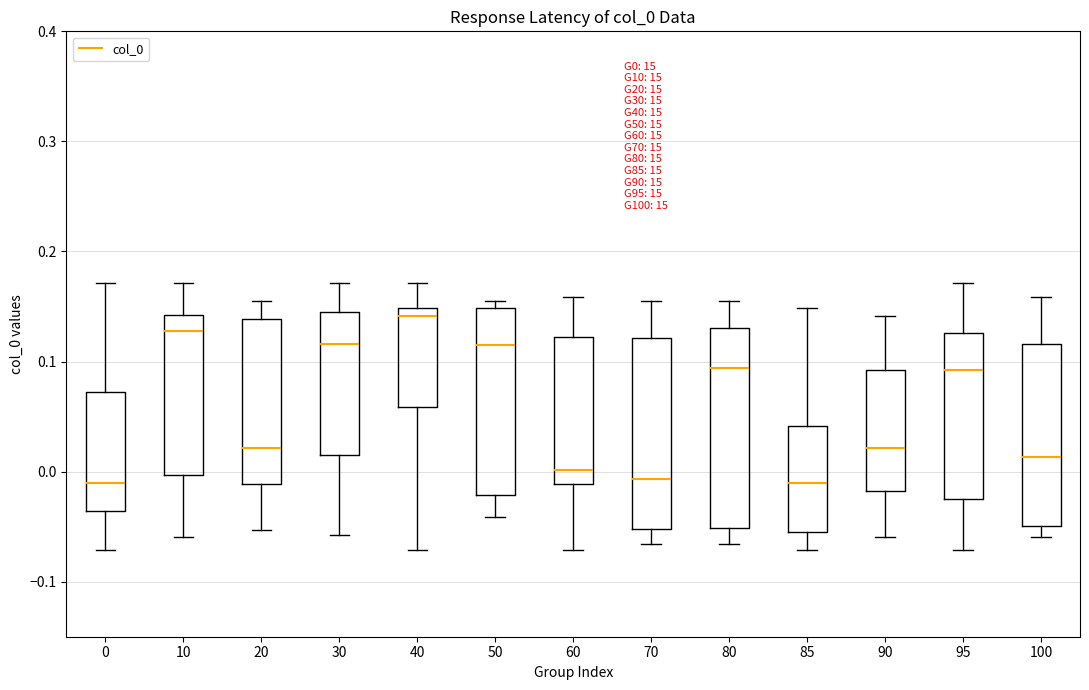

Reading left to right, read every box against the y-axis: the position of its median line, the range the box covers, and the ends of its whiskers. The values are not printed on the chart, so give them approximately, as read against the axis.

0: median -0.01, box -0.04 to 0.07, whiskers -0.07 to 0.17
10: median 0.13, box 0.00 to 0.14, whiskers -0.06 to 0.17
20: median 0.02, box -0.01 to 0.14, whiskers -0.05 to 0.16
30: median 0.12, box 0.01 to 0.14, whiskers -0.06 to 0.17
40: median 0.14, box 0.06 to 0.15, whiskers -0.07 to 0.17
50: median 0.12, box -0.02 to 0.15, whiskers -0.04 to 0.16
60: median 0.00, box -0.01 to 0.12, whiskers -0.07 to 0.16
70: median -0.01, box -0.05 to 0.12, whiskers -0.07 to 0.16
80: median 0.09, box -0.05 to 0.13, whiskers -0.07 to 0.16
85: median -0.01, box -0.06 to 0.04, whiskers -0.07 to 0.15
90: median 0.02, box -0.02 to 0.09, whiskers -0.06 to 0.14
95: median 0.09, box -0.02 to 0.13, whiskers -0.07 to 0.17
100: median 0.01, box -0.05 to 0.12, whiskers -0.06 to 0.16